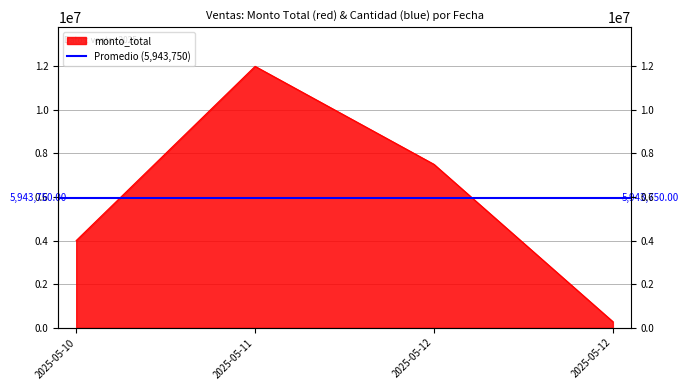

What is the difference between the second highest and minimum values?

7225000